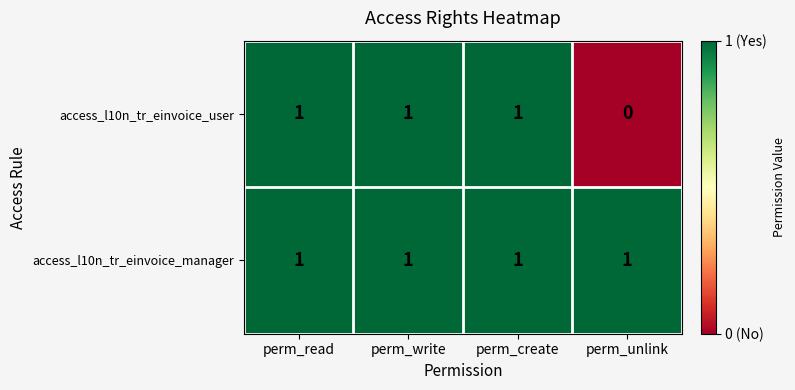

How many series are shown in this chart?

2